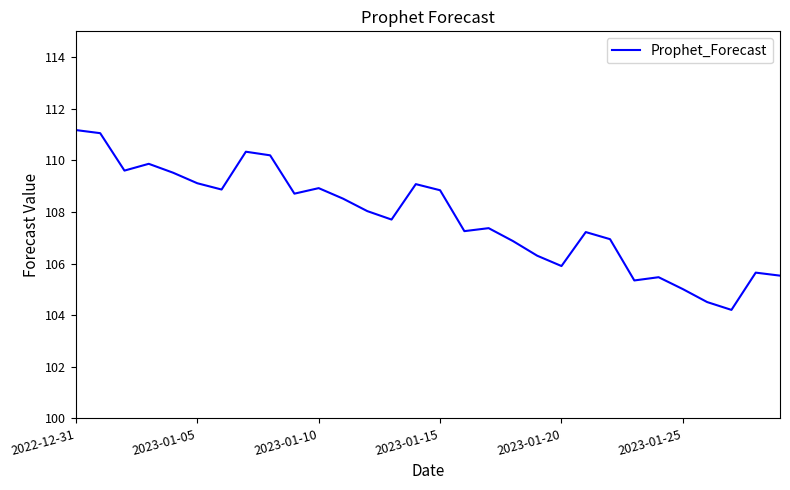

How many lines are shown in the chart?

1